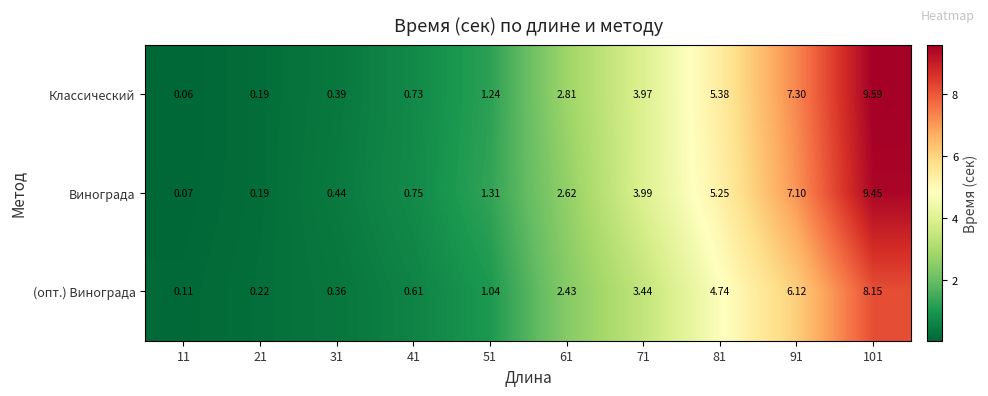

How many values in the (опт.) Винограда series exceed 2?

5